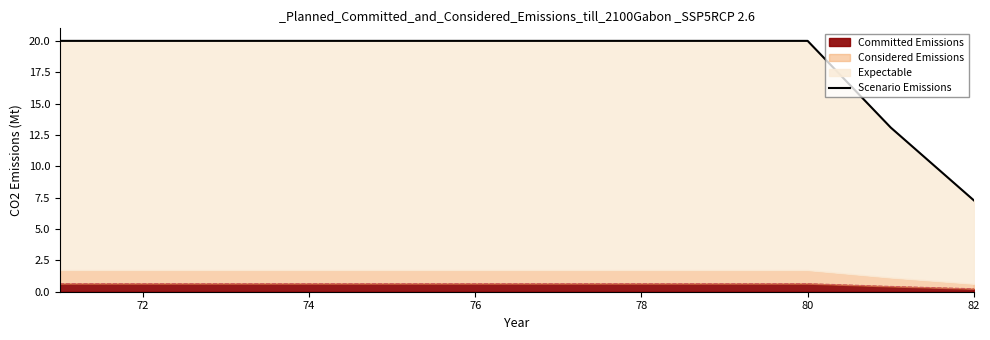

How many lines are shown in the chart?

1